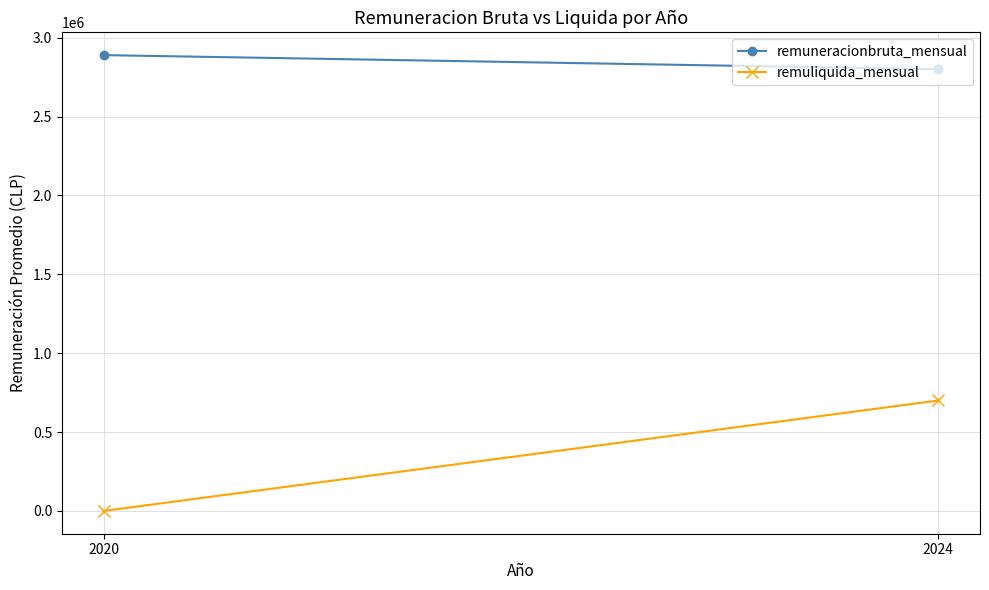

Rank the categories by remuneracionbruta_mensual value from highest to lowest.

2020, 2024